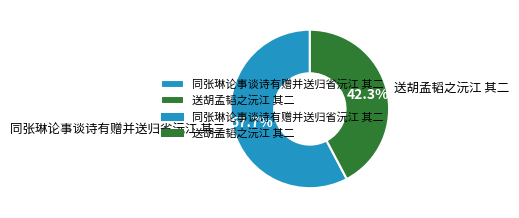

To the nearest percent, what portion does 同张琳论事谈诗有赠并送归省沅江 其二 represent?

58%